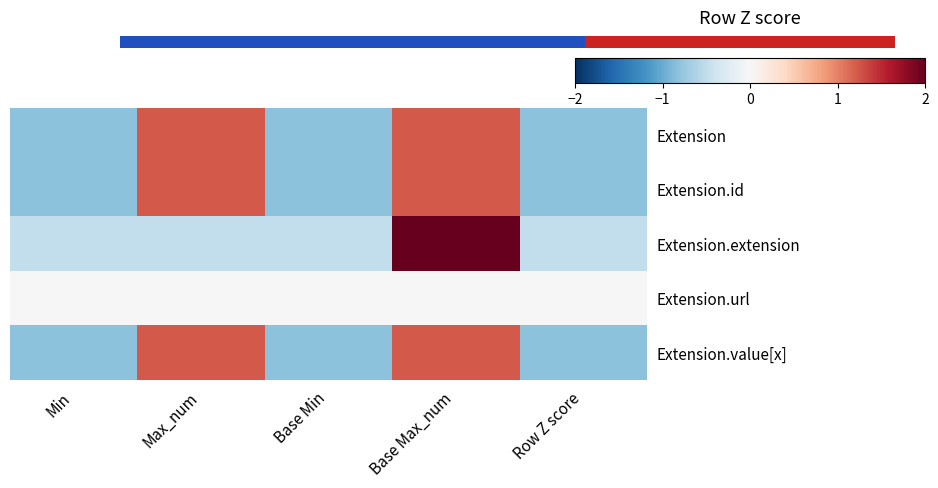

What is the spread (max minus min) of values at Min?

0.8